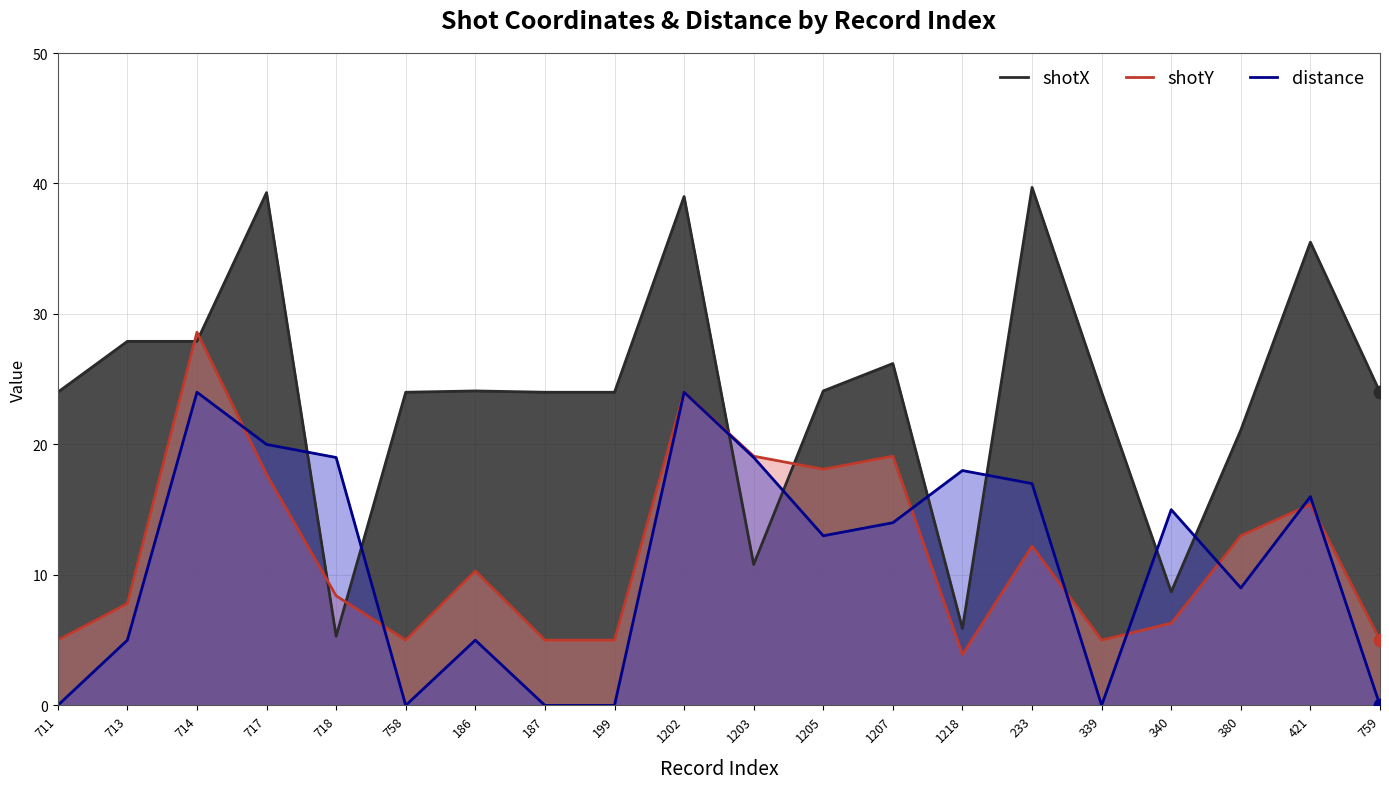

What are all the series names shown in the legend?

shotX, shotY, distance